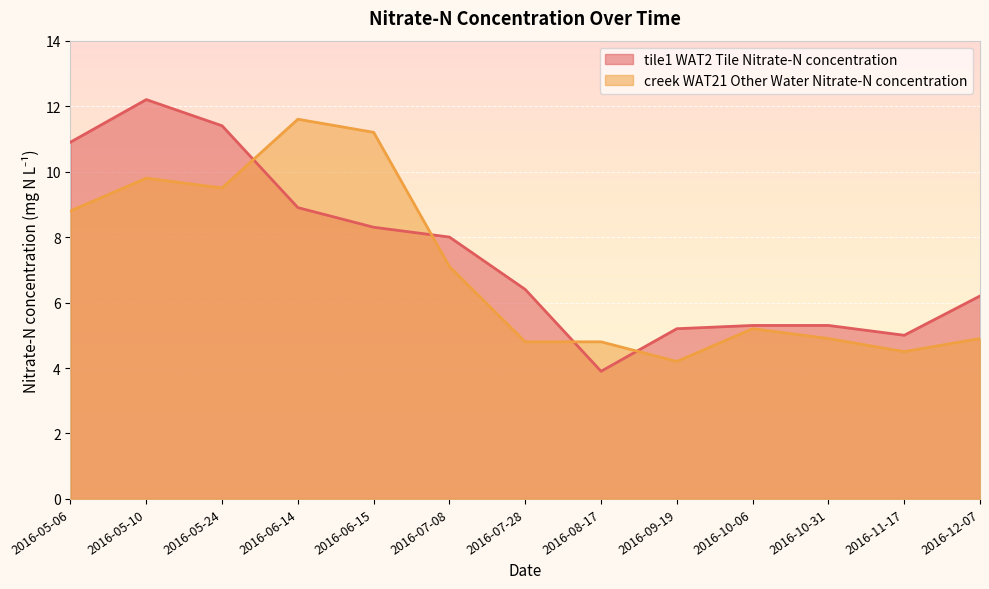

The value of creek WAT21 Other Water Nitrate-N concentration at 2016-09-19 is 6.5. True or false?

False